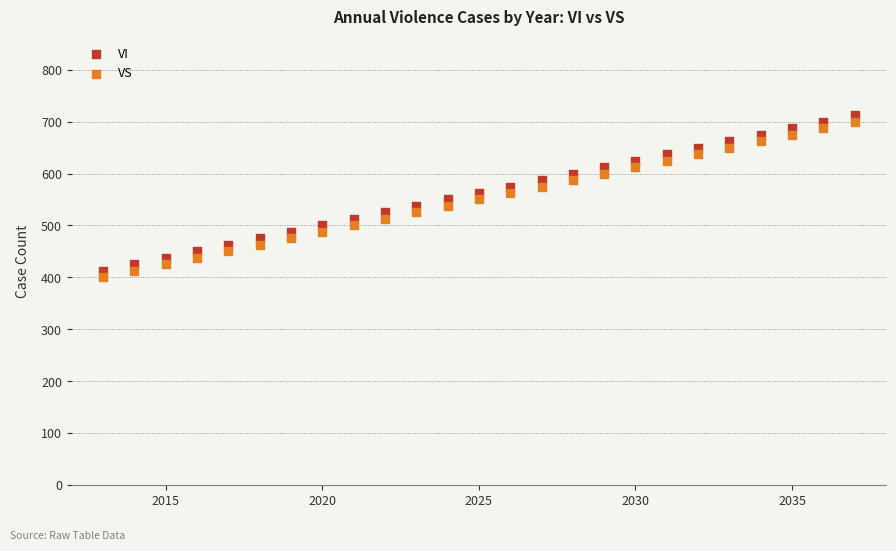

What is the X range (max minus min) for the scatter plot?

24